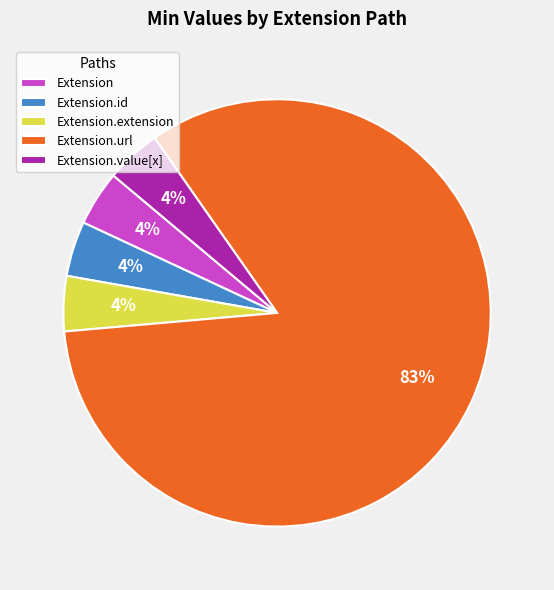

What percentage is the Extension.value[x] slice, to the nearest percent?

4%